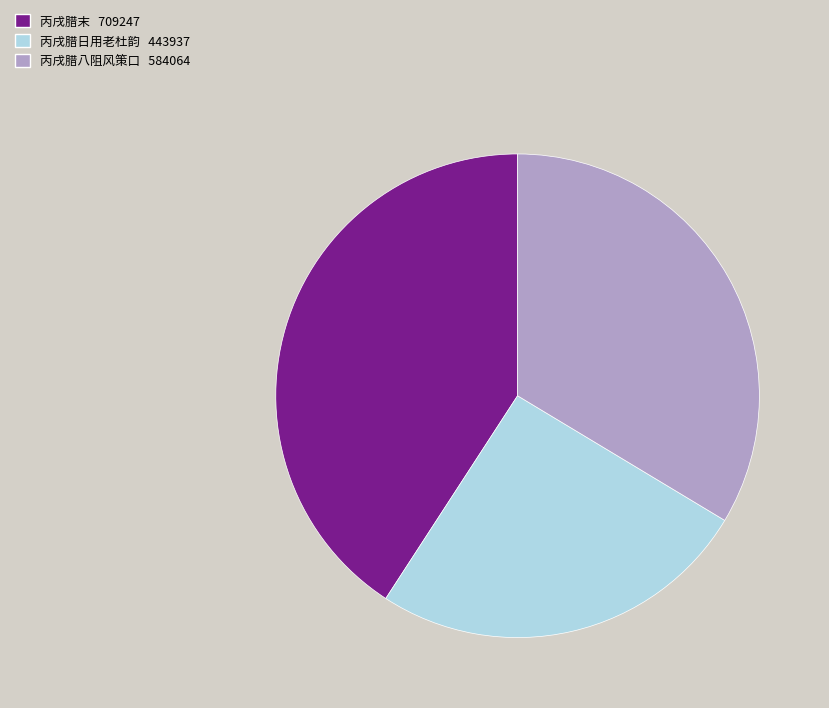

How many slices are in this pie chart?

3